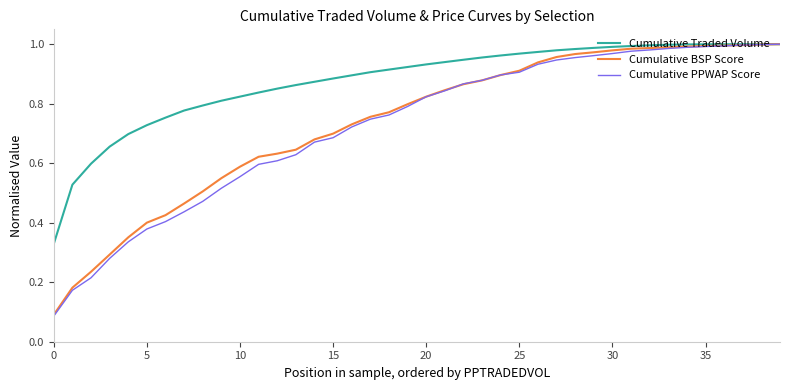

Which series has the largest total across all categories?

Cumulative Traded Volume